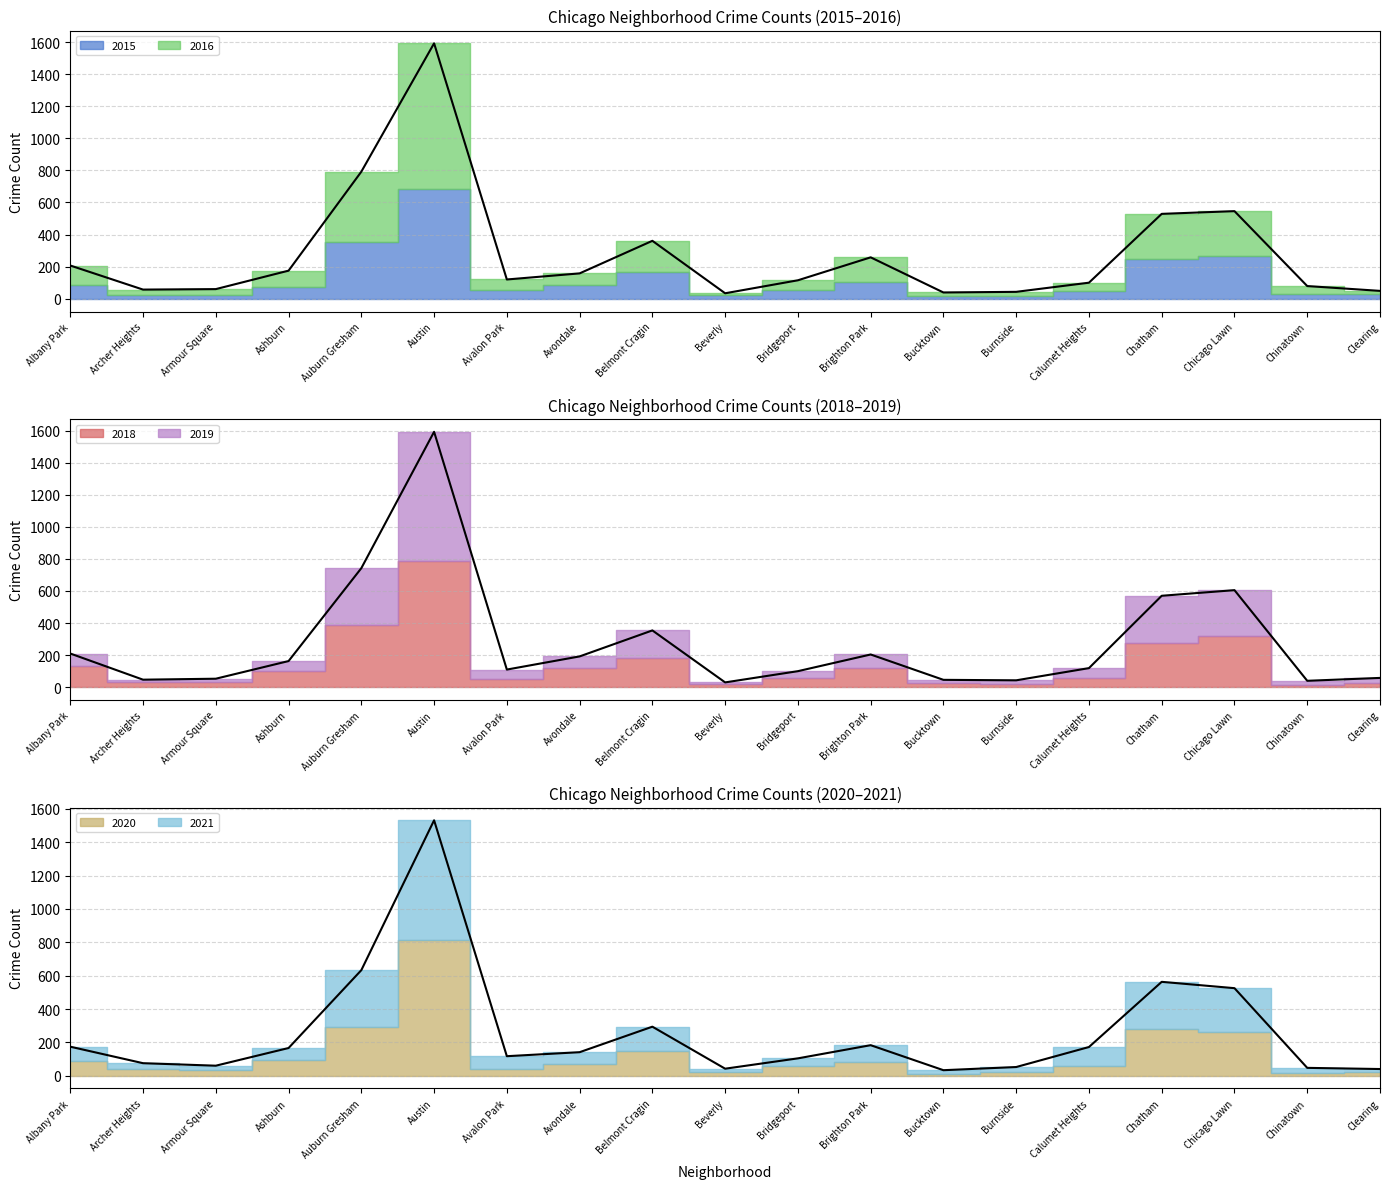

Reading left to right, extract all data points from this chart.

2015: Albany Park=207	Archer Heights=57	Armour Square=60	Ashburn=175	Auburn Gresham=792	Austin=1592	Avalon Park=120	Avondale=158	Belmont Cragin=361	Beverly=34	Bridgeport=115	Brighton Park=258	Bucktown=39	Burnside=43	Calumet Heights=100	Chatham=529	Chicago Lawn=546	Chinatown=79	Clearing=49
2016: Albany Park=210	Archer Heights=47	Armour Square=53	Ashburn=163	Auburn Gresham=742	Austin=1592	Avalon Park=110	Avondale=192	Belmont Cragin=354	Beverly=30	Bridgeport=100	Brighton Park=204	Bucktown=46	Burnside=43	Calumet Heights=119	Chatham=570	Chicago Lawn=605	Chinatown=40	Clearing=58
2018: Albany Park=174	Archer Heights=75	Armour Square=60	Ashburn=166	Auburn Gresham=633	Austin=1532	Avalon Park=117	Avondale=141	Belmont Cragin=294	Beverly=42	Bridgeport=104	Brighton Park=183	Bucktown=33	Burnside=52	Calumet Heights=172	Chatham=563	Chicago Lawn=525	Chinatown=47	Clearing=40